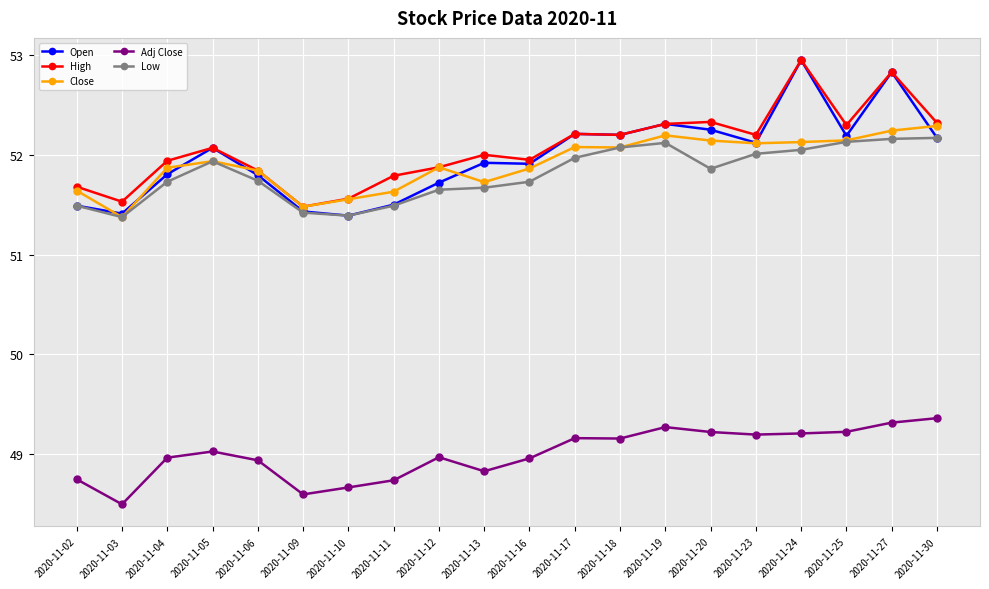

What are all the series names shown in the legend?

Open, High, Close, Adj Close, Low